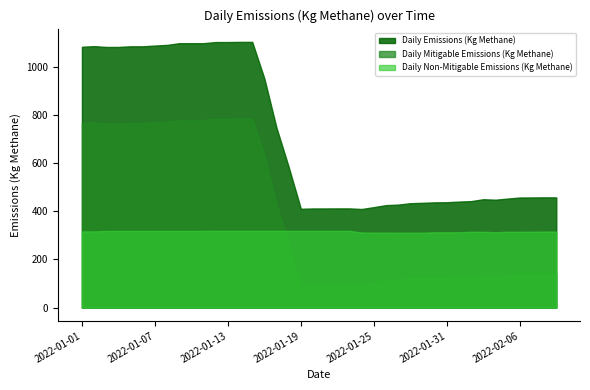

What is the value of the Daily Emissions (Kg Methane) point at the 23rd from the left?

411.8